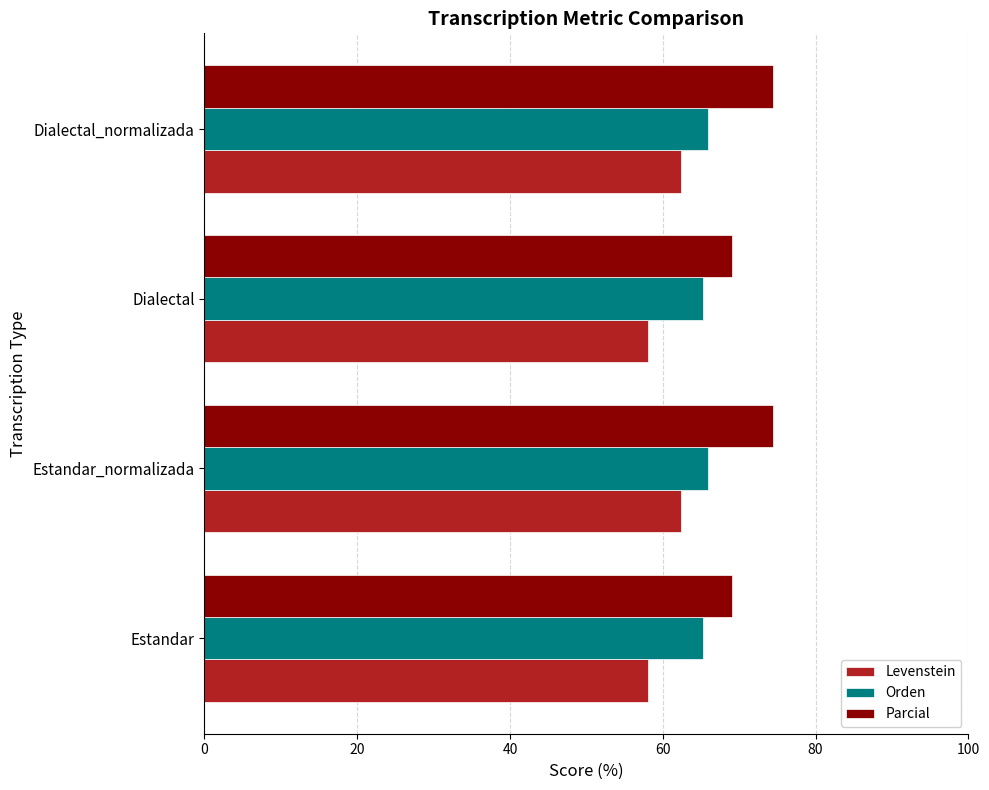

What is the average value of the Levenstein series?

60.3